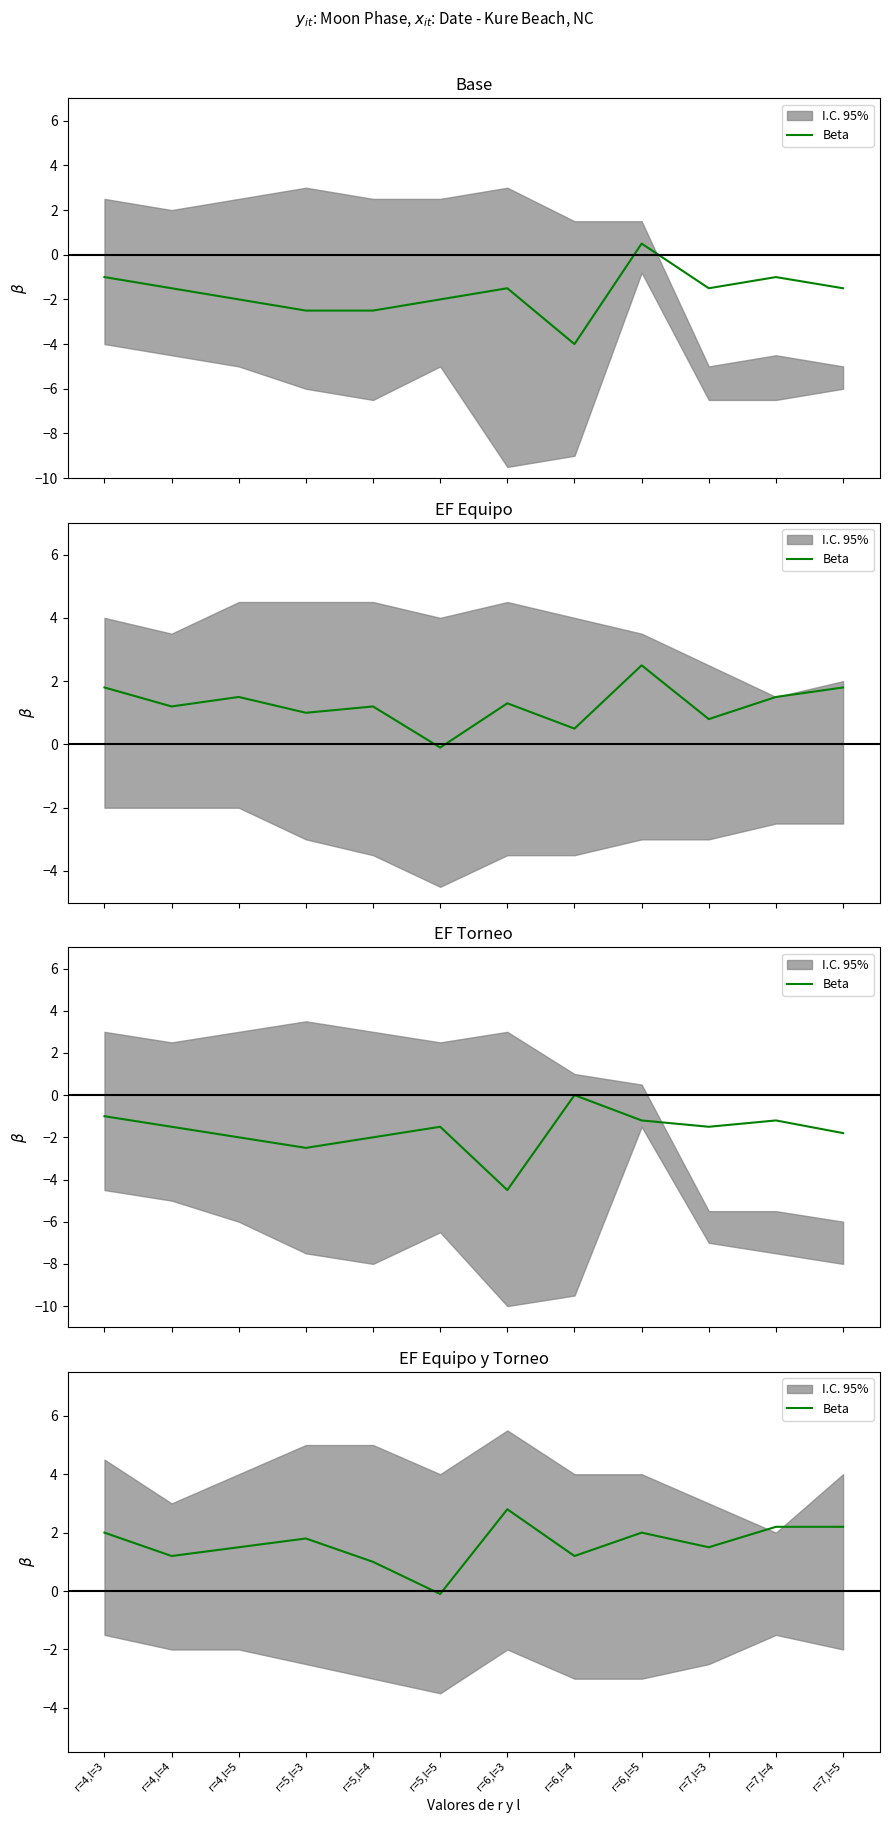

The chart shows a value of 1.6 at r=4,l=4. True or false?

False